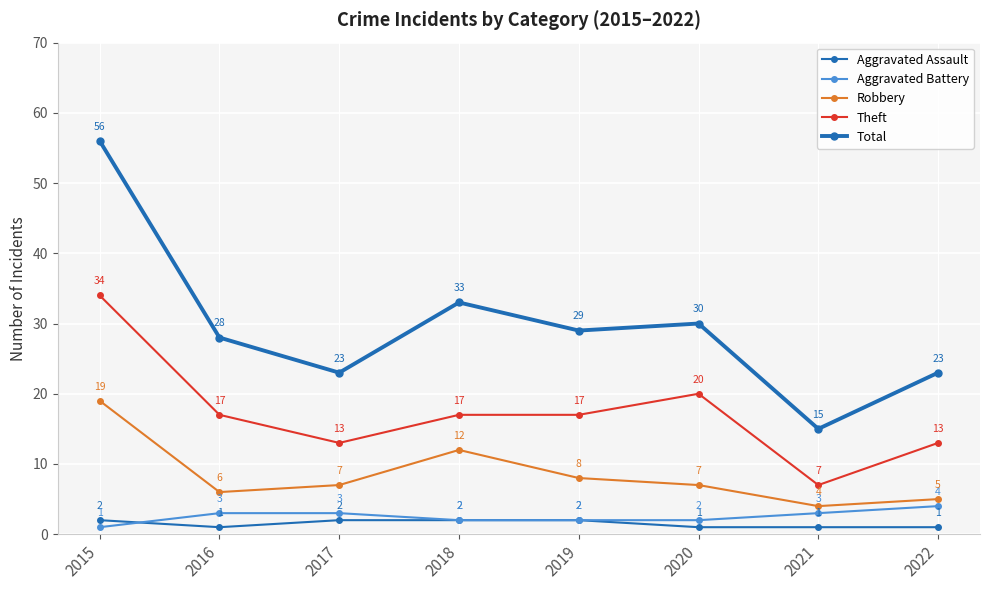

How many categories are shown in the chart?

8